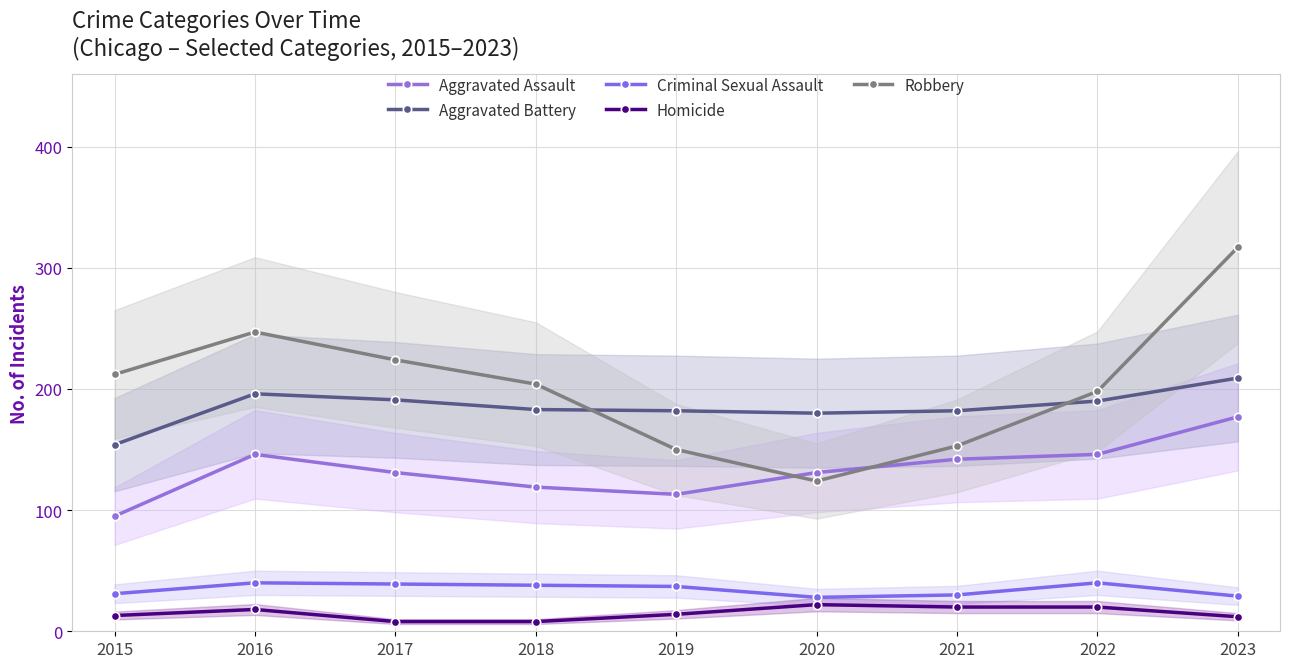

True or false: Homicide and Criminal Sexual Assault cross at least once.

False